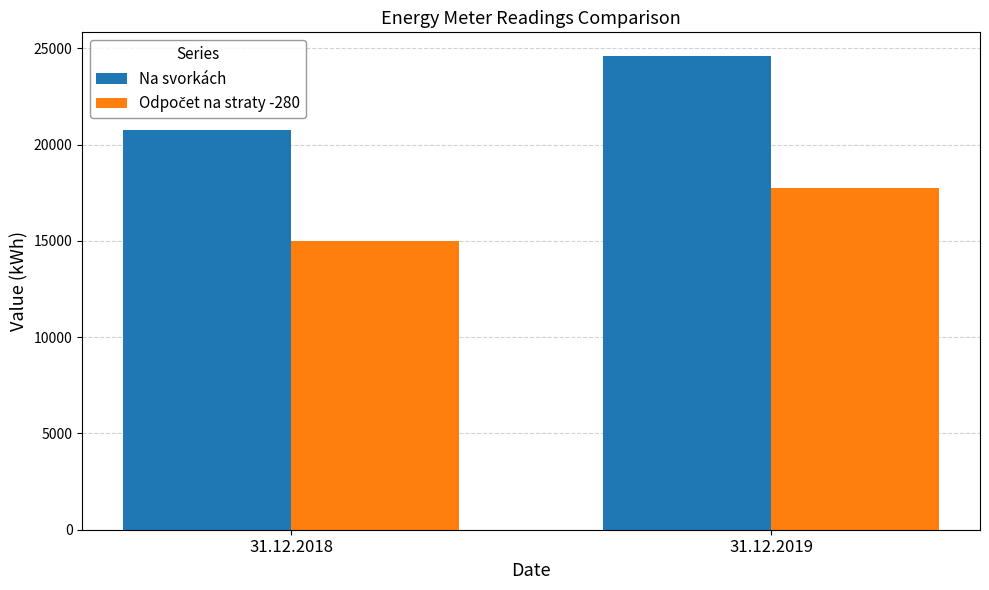

How many bars are there in each group?

2